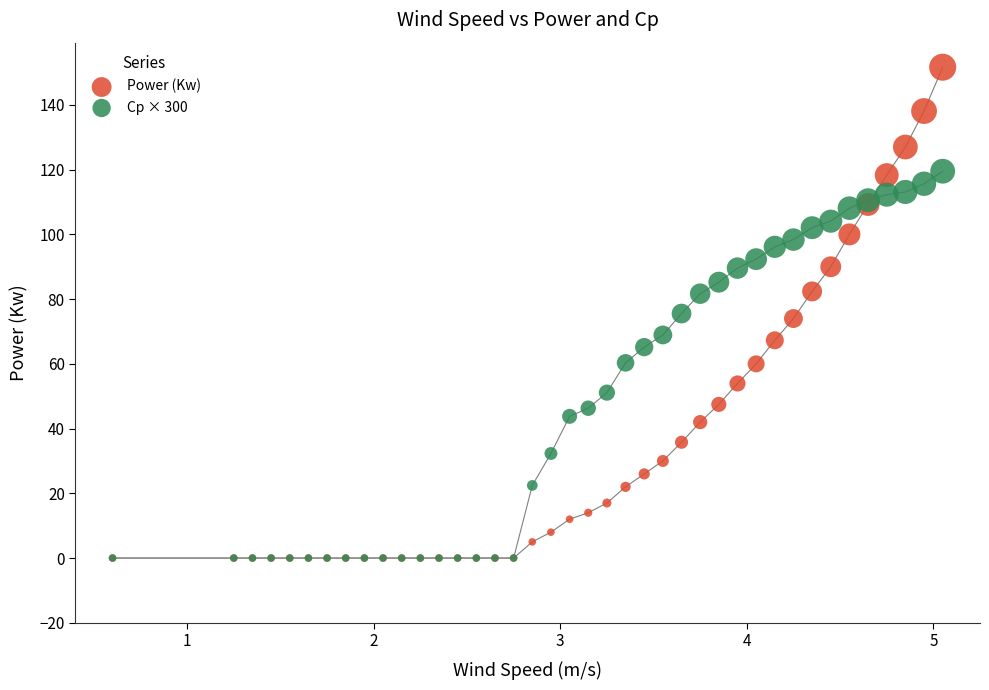

What are all the series names shown in the legend?

Power (Kw), Cp × 300